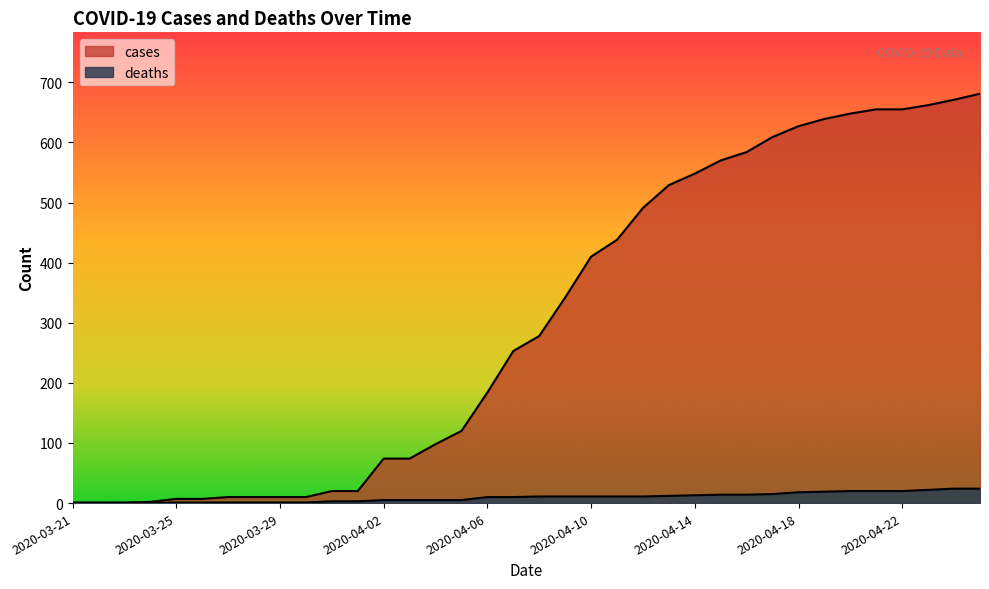

Rank the series by their average value, from highest to lowest.

cases, deaths